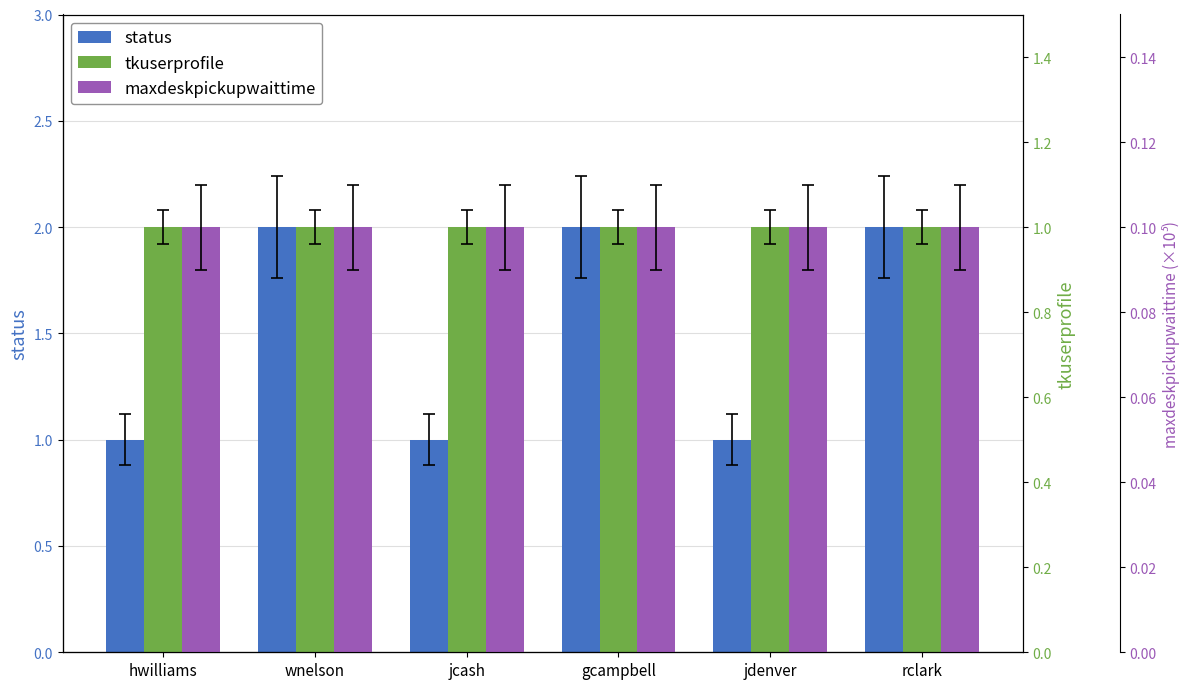

The tkuserprofile series shows 0.6 at rclark. True or false?

False